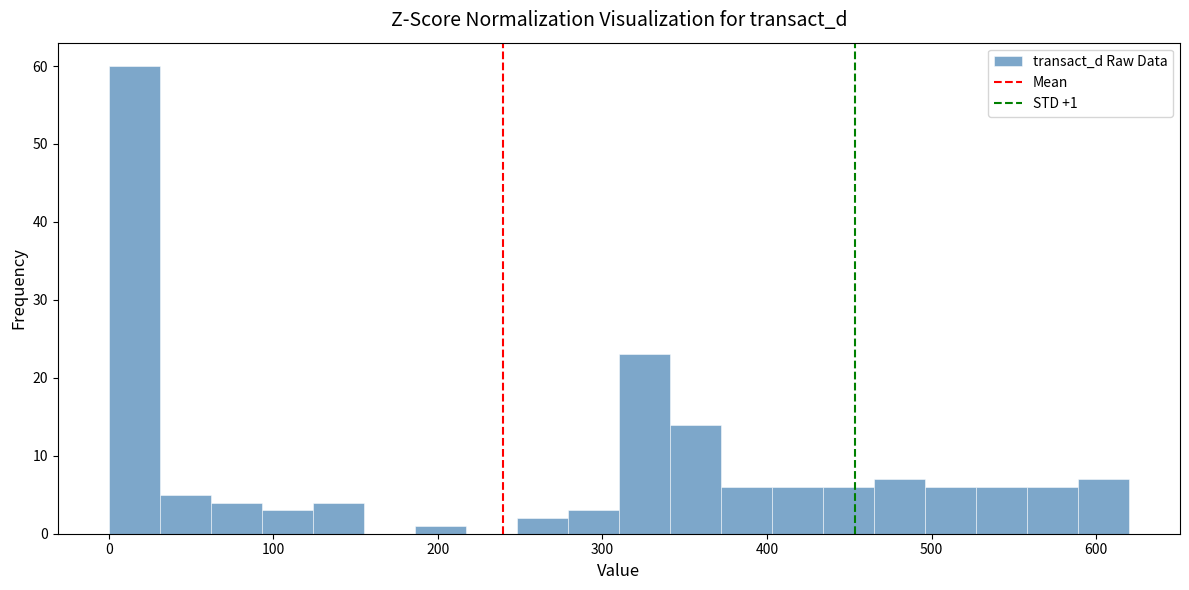

Read against the x-axis, roughly where is the centre of the tallest bar?

20